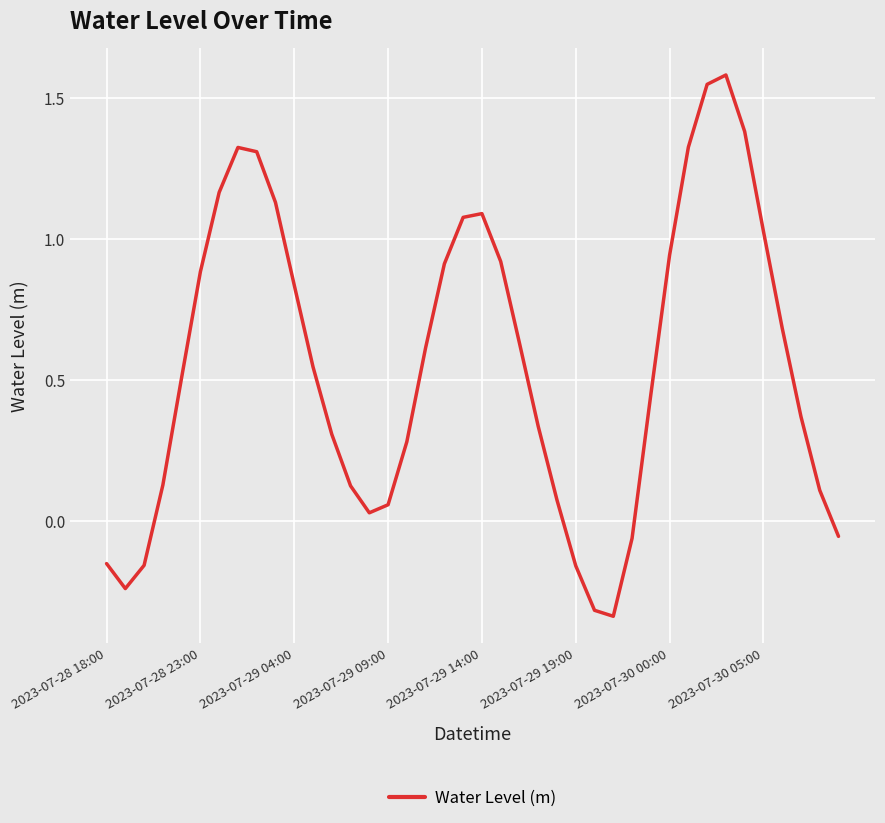

What is the maximum value shown in the chart?

1.6